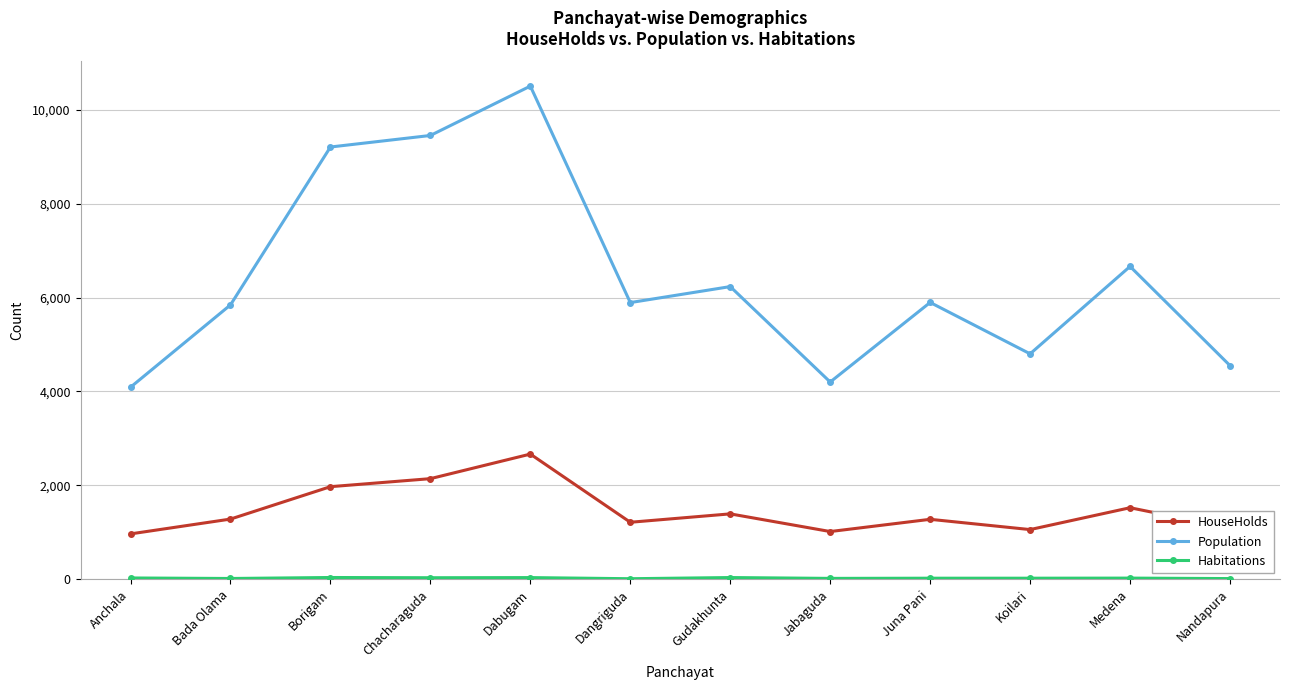

What is the spread (max minus min) of values at Anchala?

4068